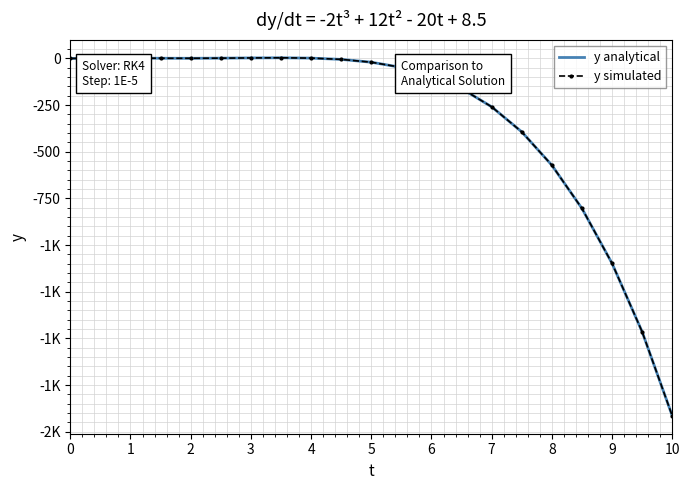

What are all the series names shown in the legend?

y analytical, y simulated